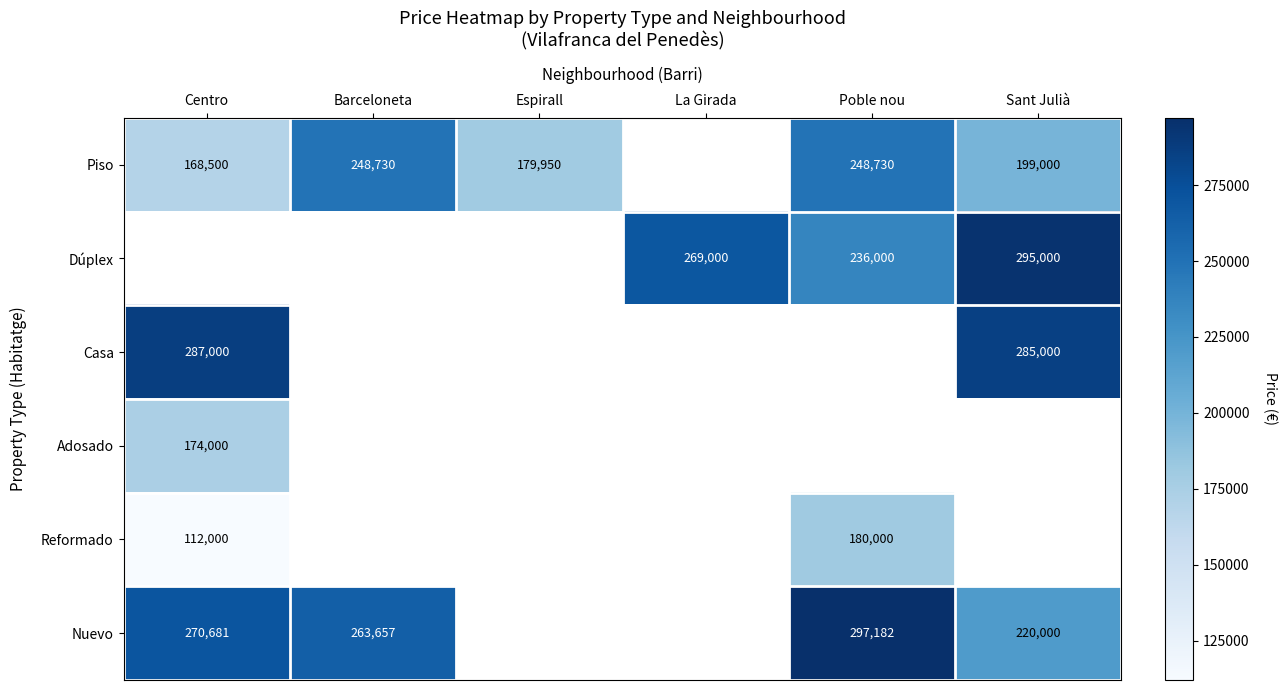

Is the value of Reformado at Centro greater than the value of Piso at Barceloneta?

No